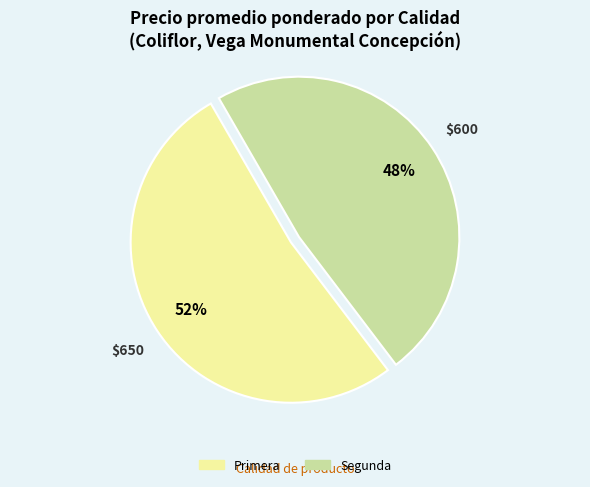

Between Primera and Segunda, which is larger?

Primera